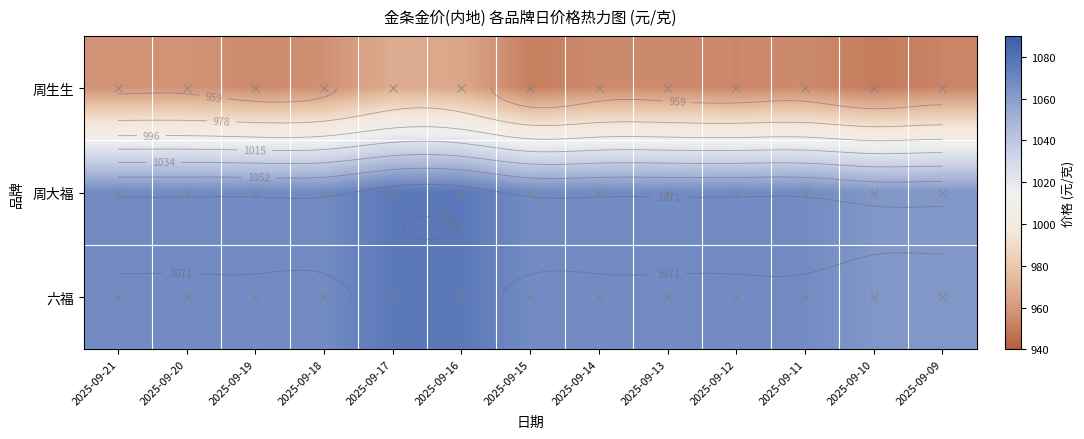

The 周大福 series shows 726 at 2025-09-12. True or false?

False